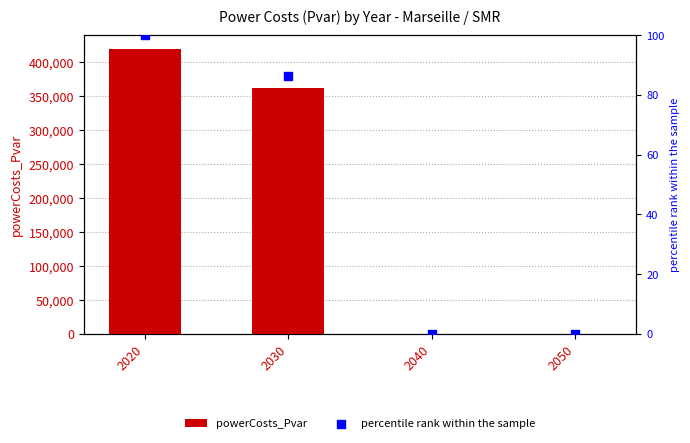

At which category is the sum across all series the highest?

2020